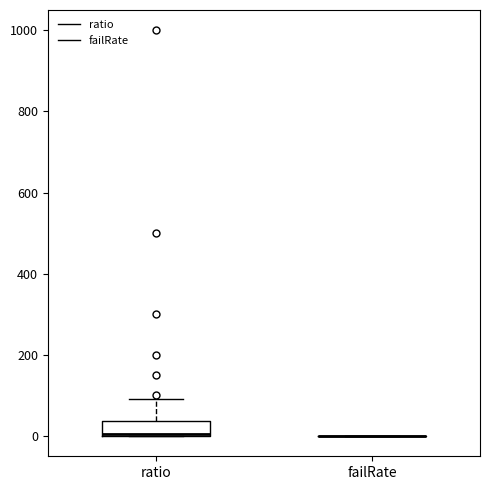

Reading left to right, read every box against the y-axis: the position of its median line, the range the box covers, and the ends of its whiskers. The values are not printed on the chart, so give them approximately, as read against the axis.

ratio: median 0, box 0 to 40, whiskers 0 to 100
failRate: box collapsed to a line at 0, whiskers 0 to 0